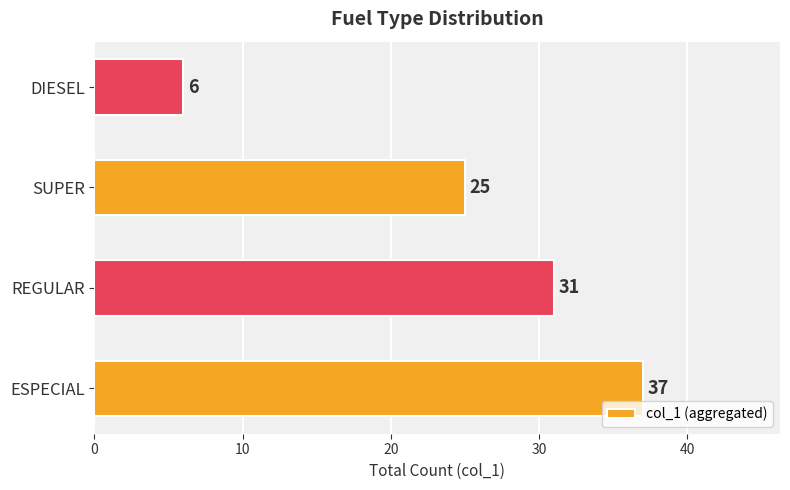

True or false: the data shows 40 at SUPER.

False